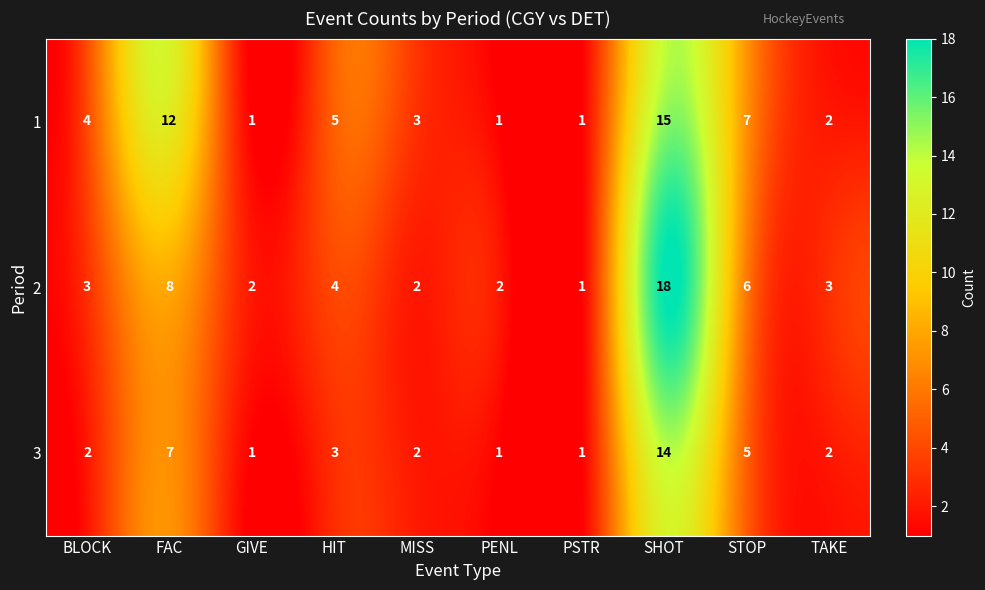

Rank the series by their maximum value, from highest to lowest.

2, 1, 3